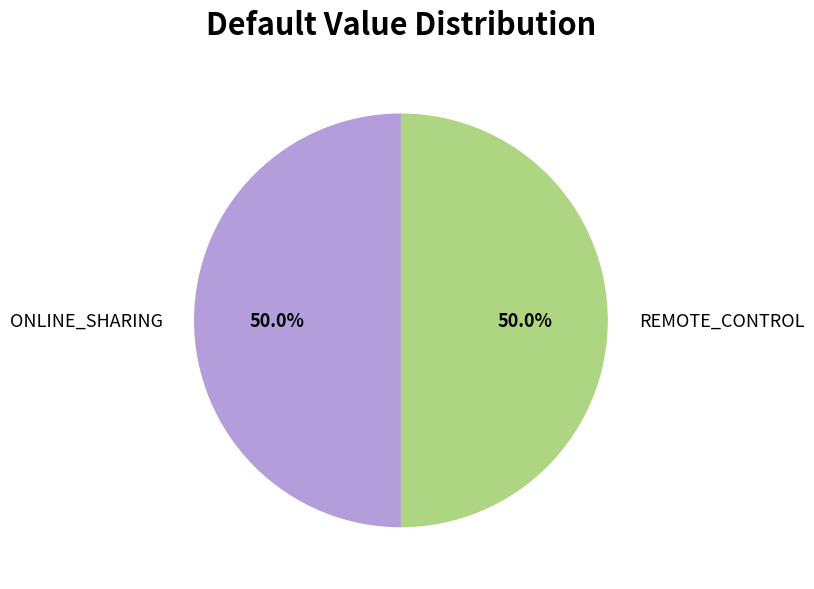

Is the sum of ONLINE_SHARING and REMOTE_CONTROL greater than half?

Yes